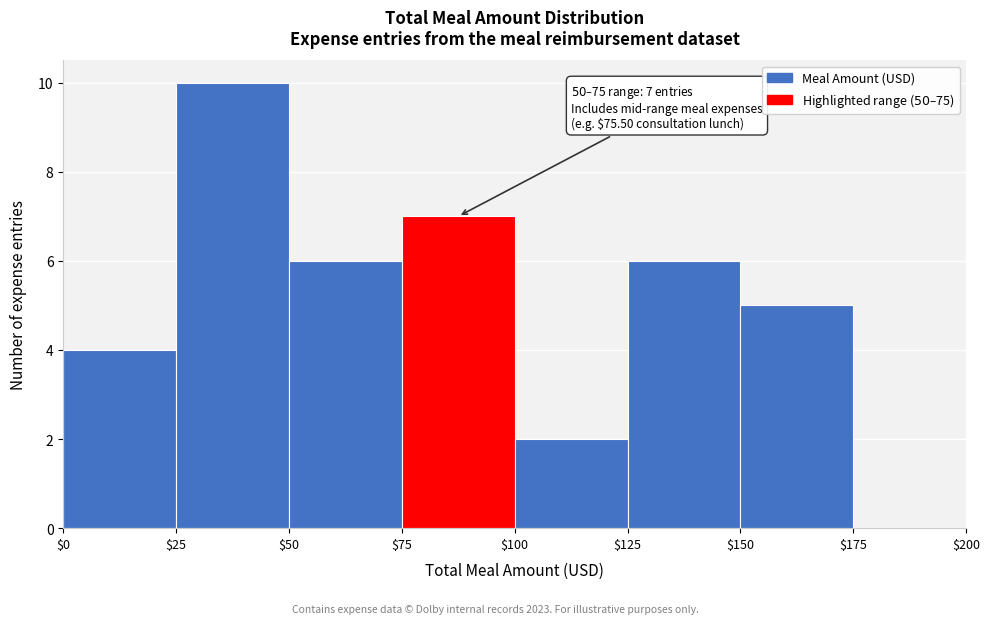

Which range on the x-axis has the tallest bar?

$25 to $50